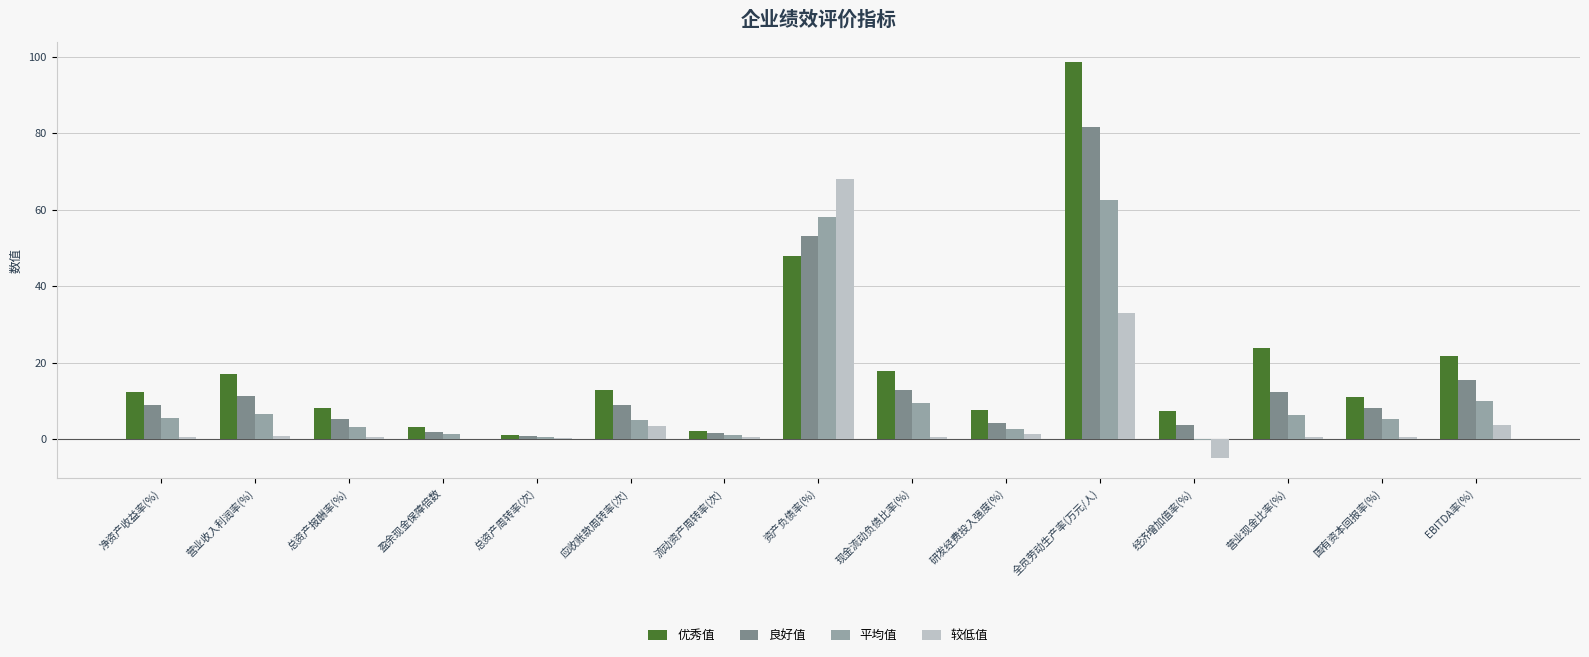

What value does the 较低值 series have at 现金流动负债比率(%)?

0.5